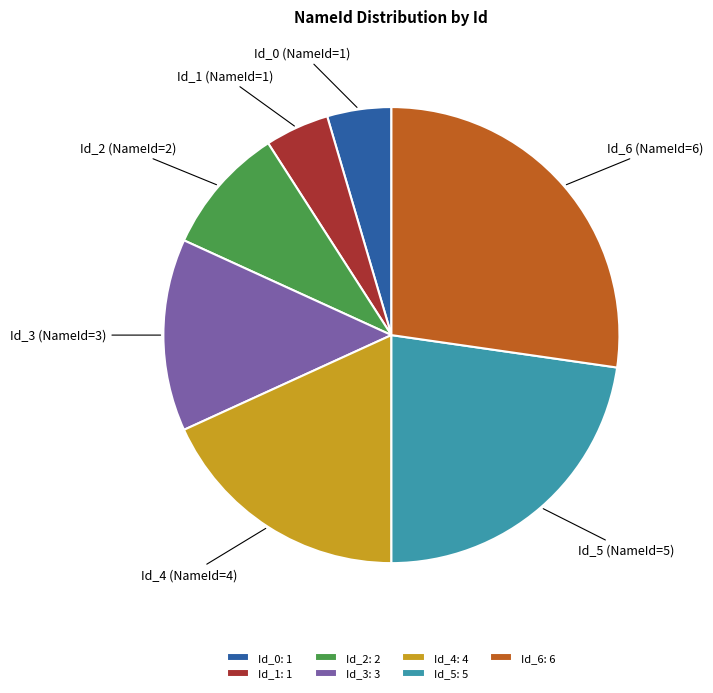

Which slice is the largest?

Id_6: 6